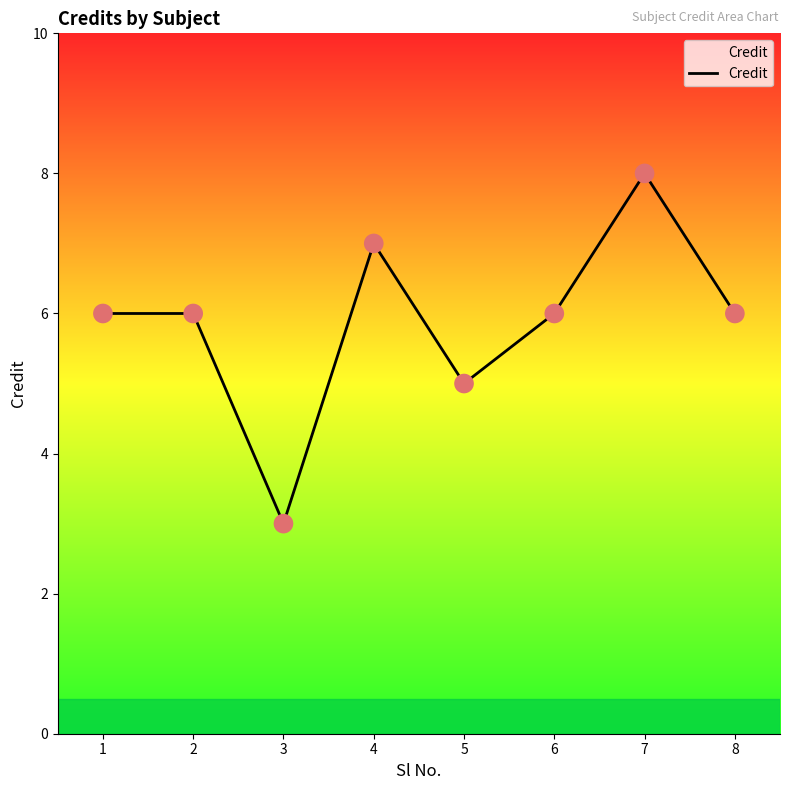

Which has a higher value, 3 or 4?

4